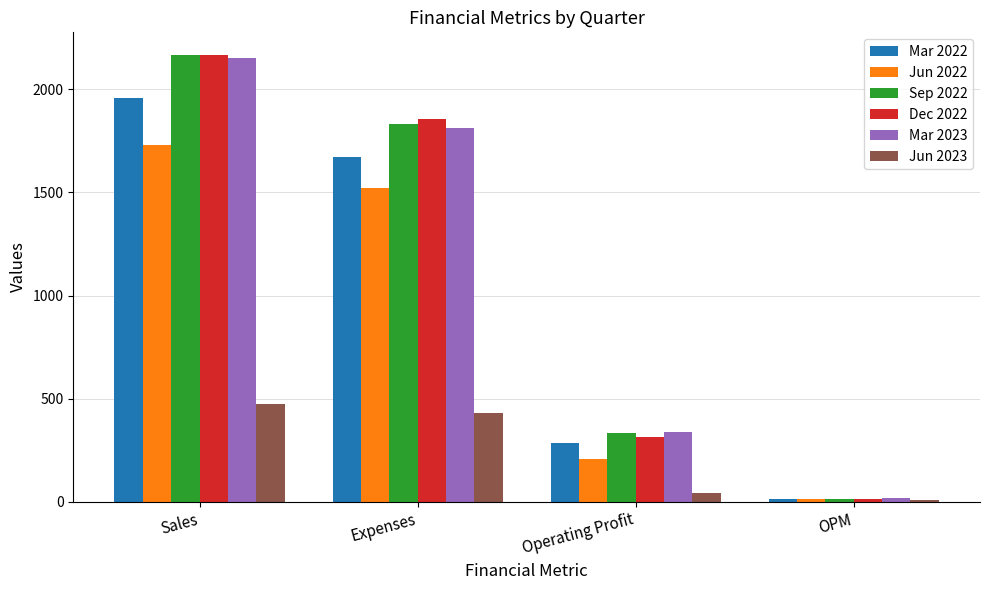

Rank the categories by Jun 2023 value from lowest to highest.

OPM, Operating Profit, Expenses, Sales